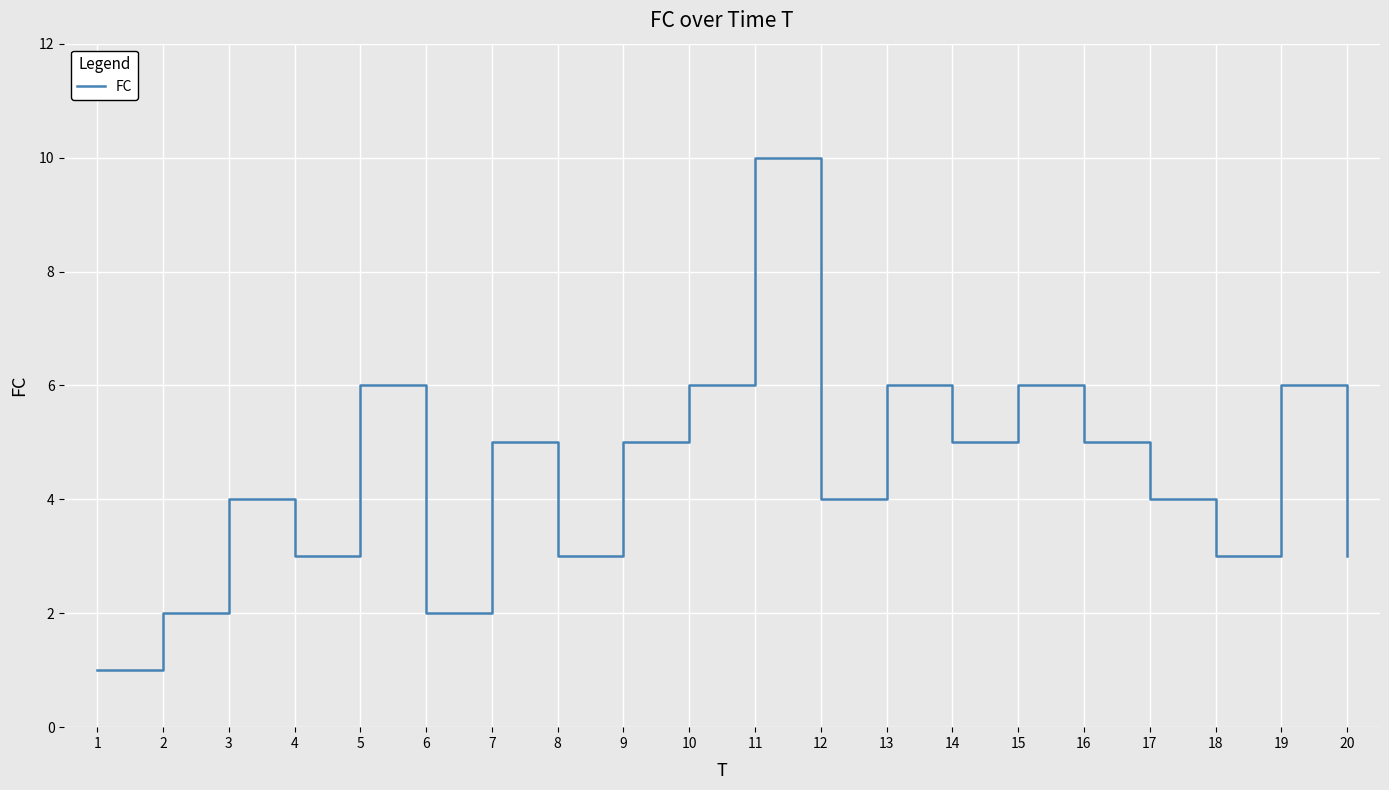

Read the value at 17.

4